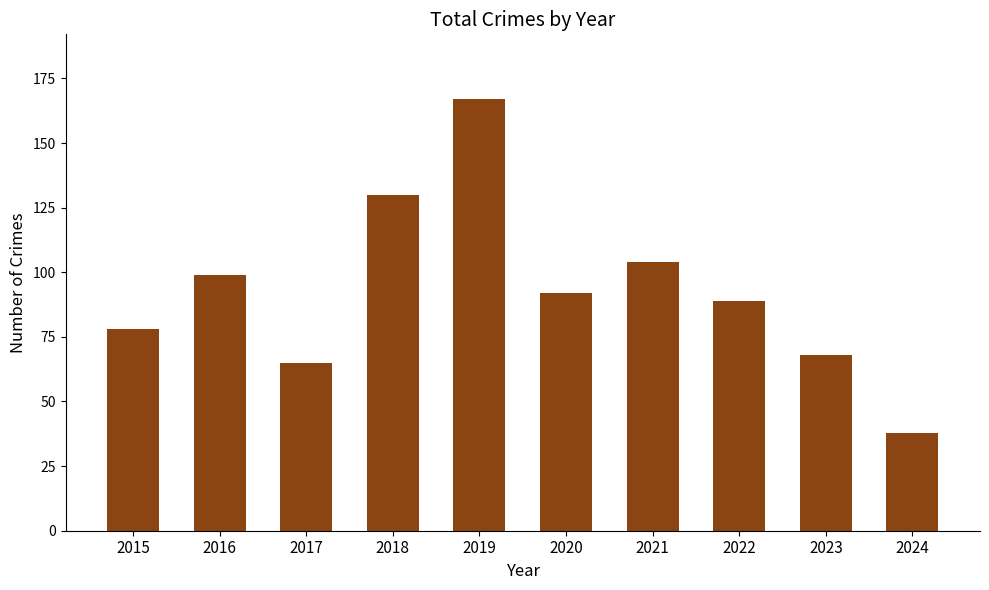

What is the value of the 8th bar from the left?

89